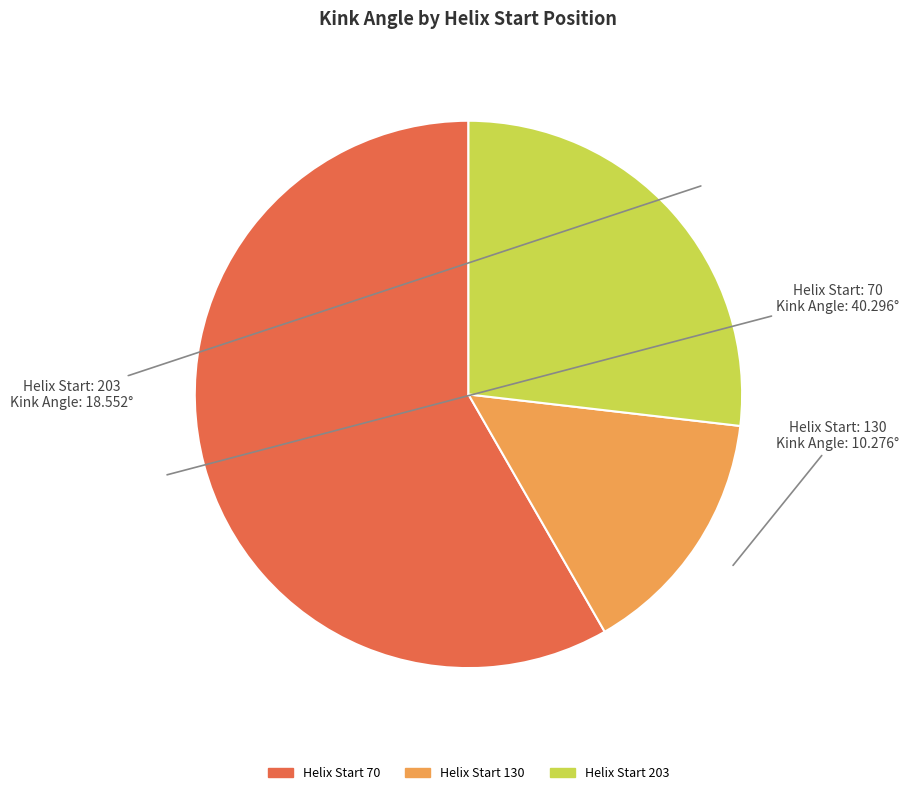

The Helix Start 70 slice represents 66% of the pie. True or false?

False